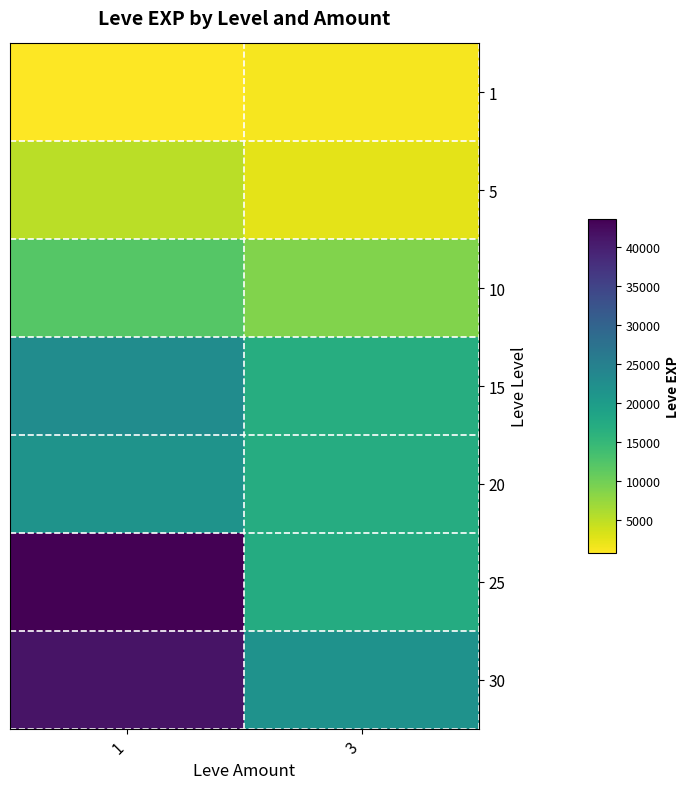

What is the total value across all series at 3?

85840